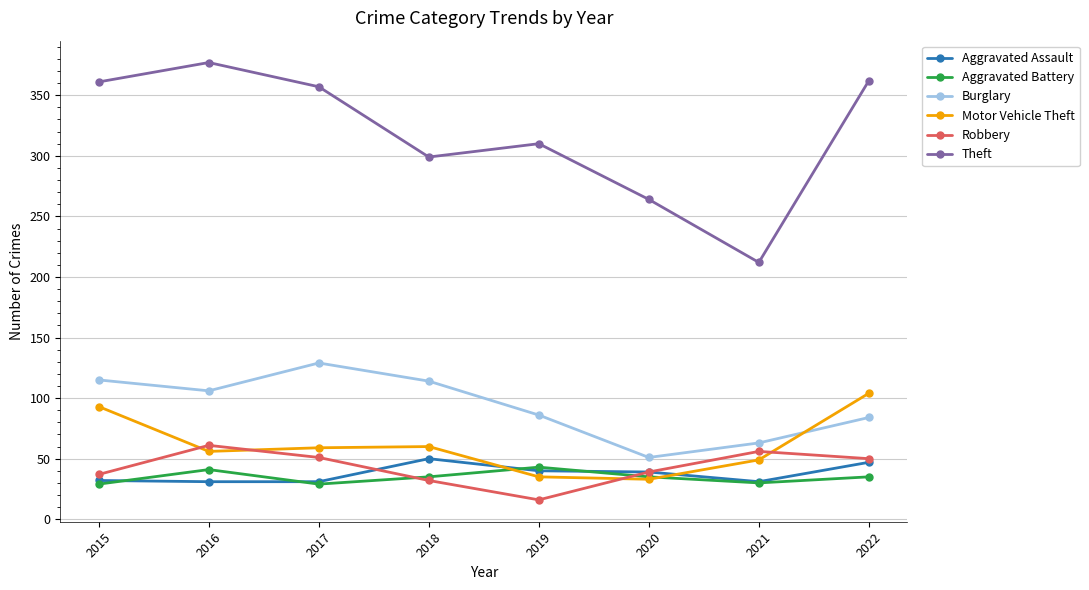

At how many categories does at least one series exceed 351?

4